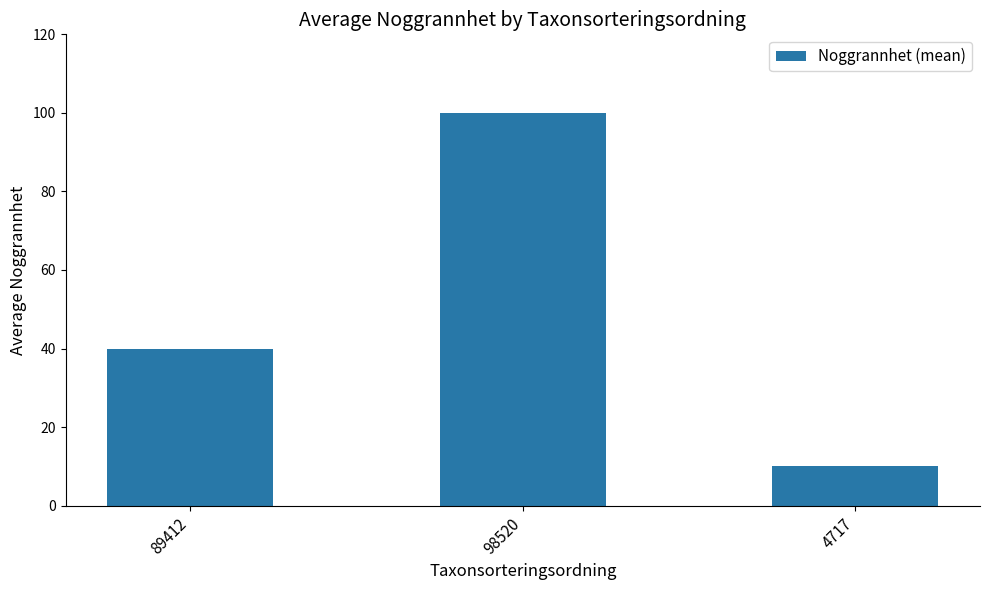

Which has a higher value, 89412 or 98520?

98520